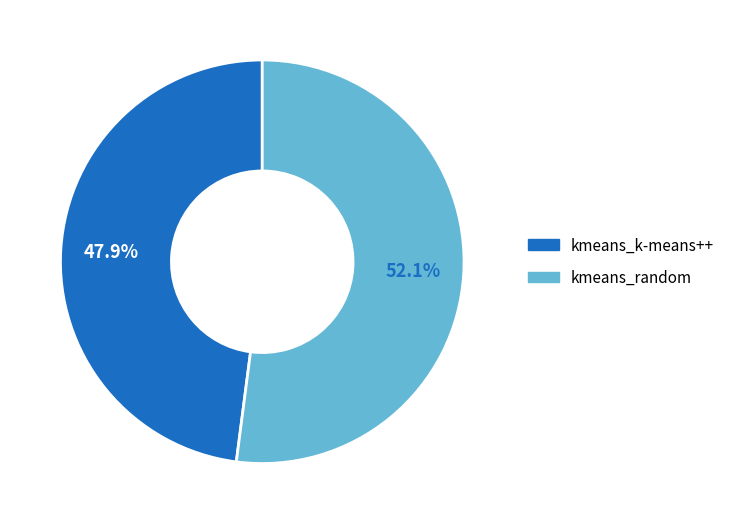

Is there a majority slice in this chart?

Yes